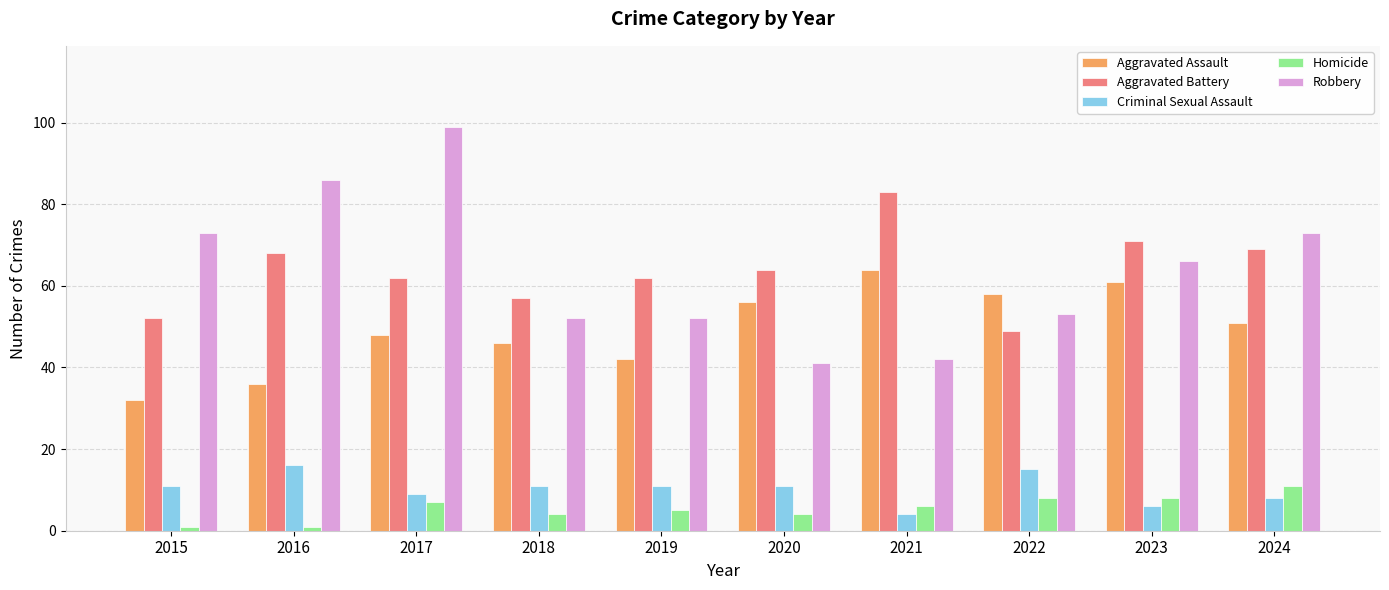

At how many categories does at least one series exceed 14?

10